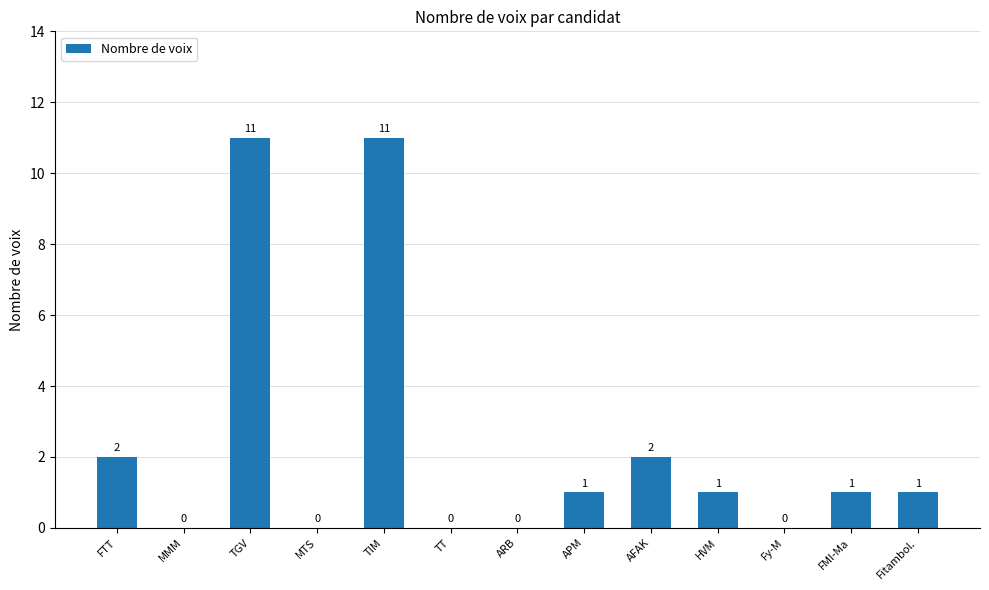

How many values are above zero?

8